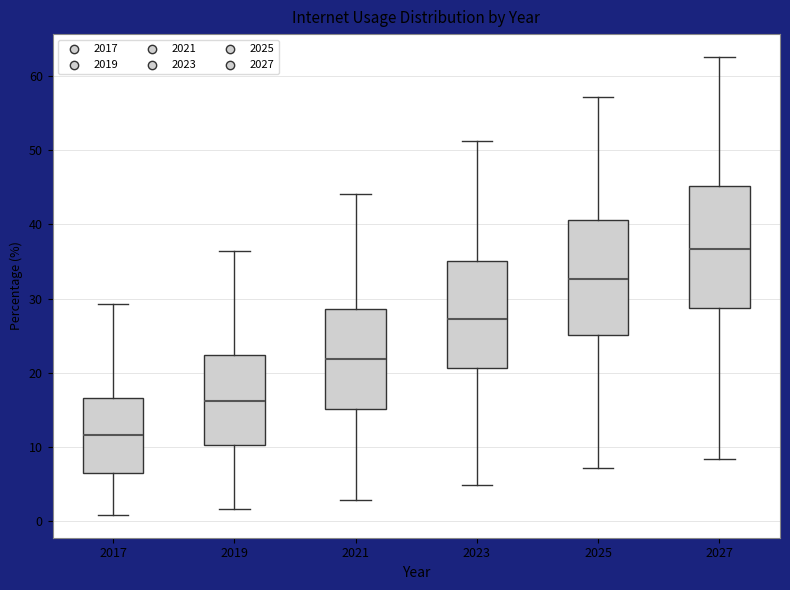

Where is the lower edge of the box at x = 2027 on the y-axis? The values are not printed on the chart, so give them approximately, as read against the axis.

29